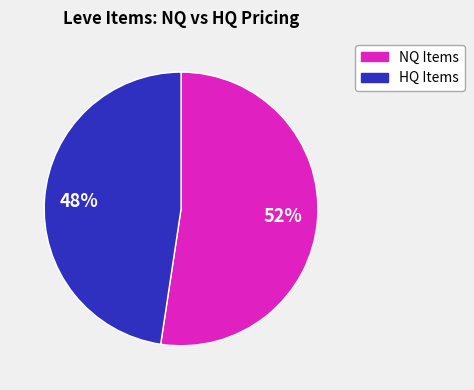

How many segments does this pie chart have?

2